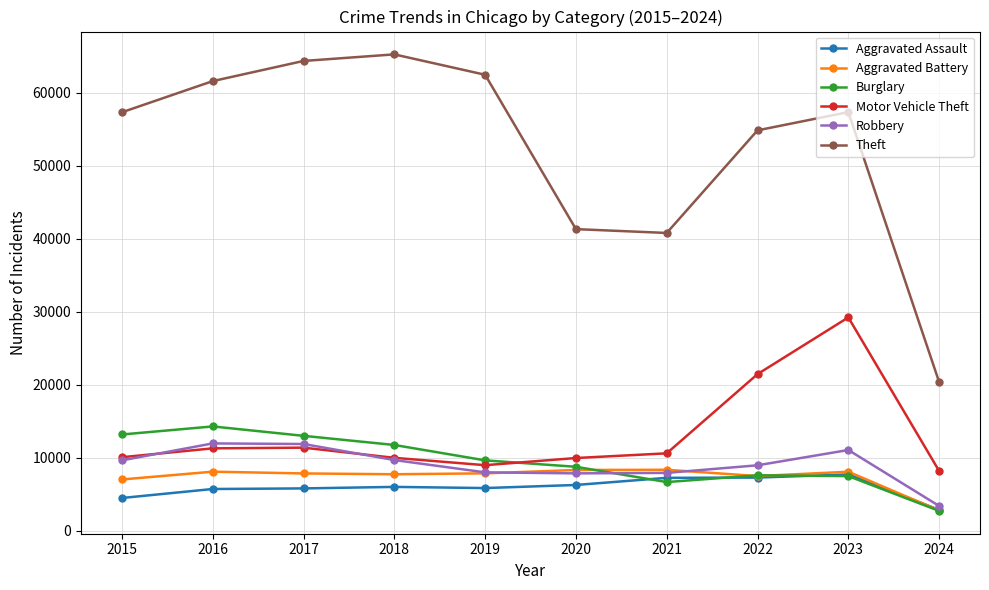

How many distinct data groups are displayed?

6